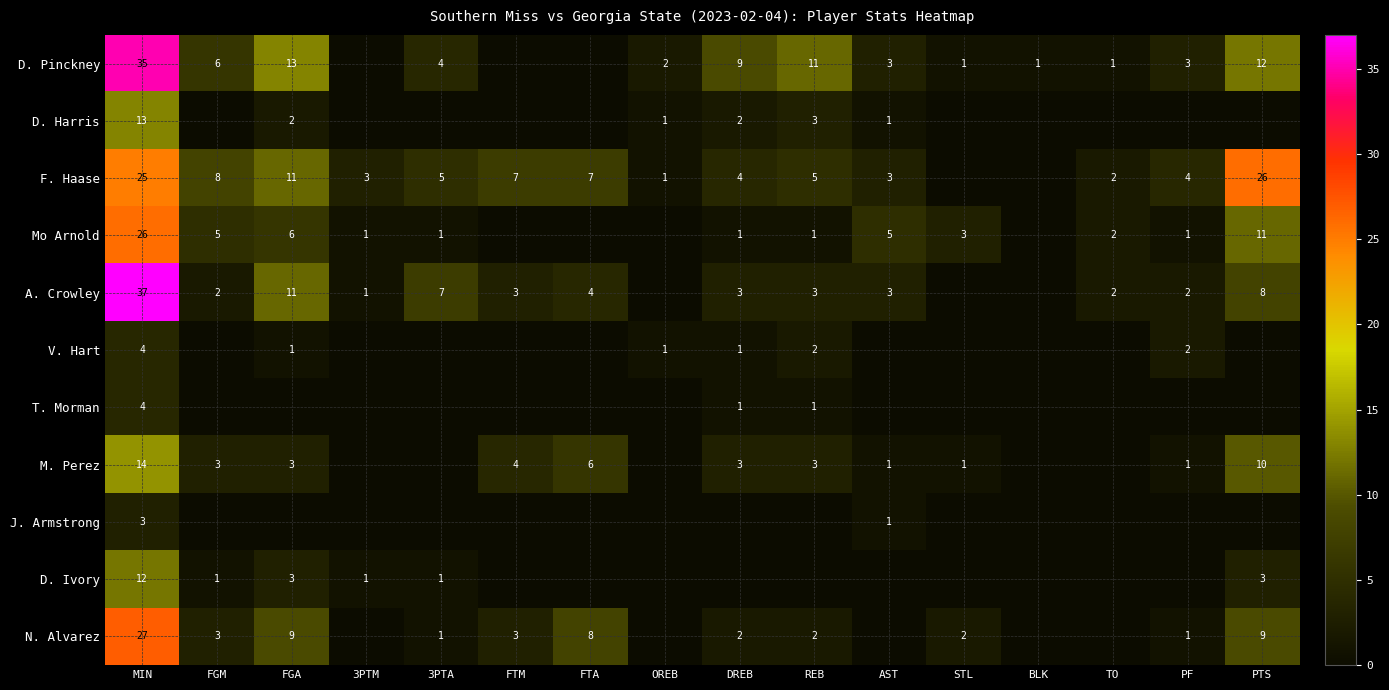

The F. Haase series shows 5 at REB. True or false?

True